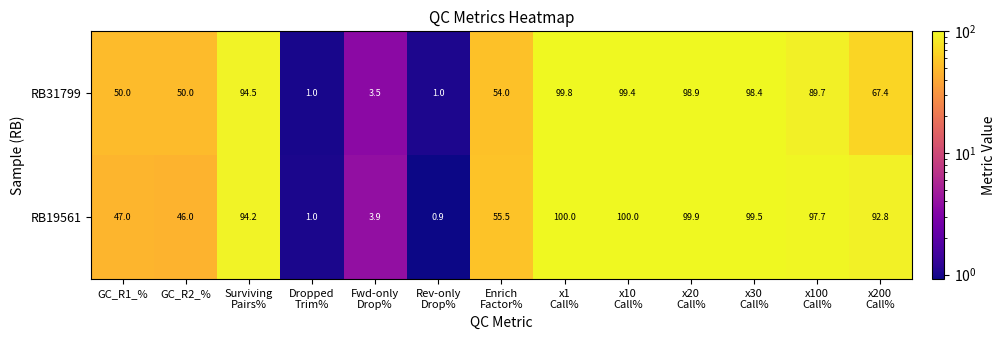

Reading left to right, what are all the values shown in this chart?

RB31799: 50.0	50.0	94.5	1.0	3.5	1.0	54.0	99.8	99.4	98.9	98.4	89.7	67.4
RB19561: 47.0	46.0	94.2	1.0	3.9	0.9	55.5	100.0	100.0	99.9	99.5	97.7	92.8